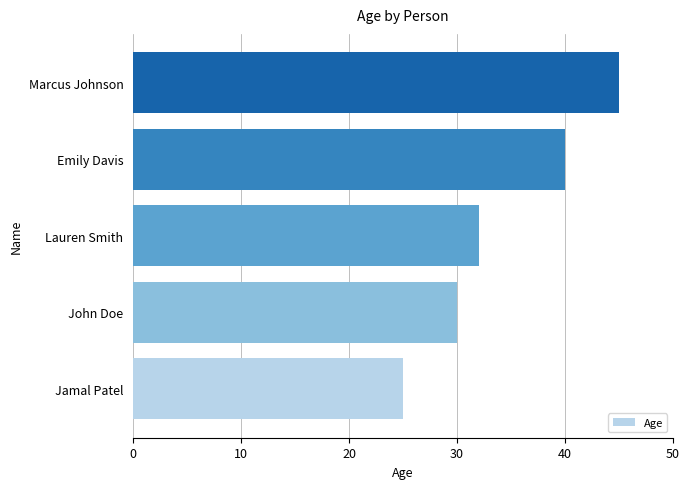

What is the difference between the maximum and minimum values?

20